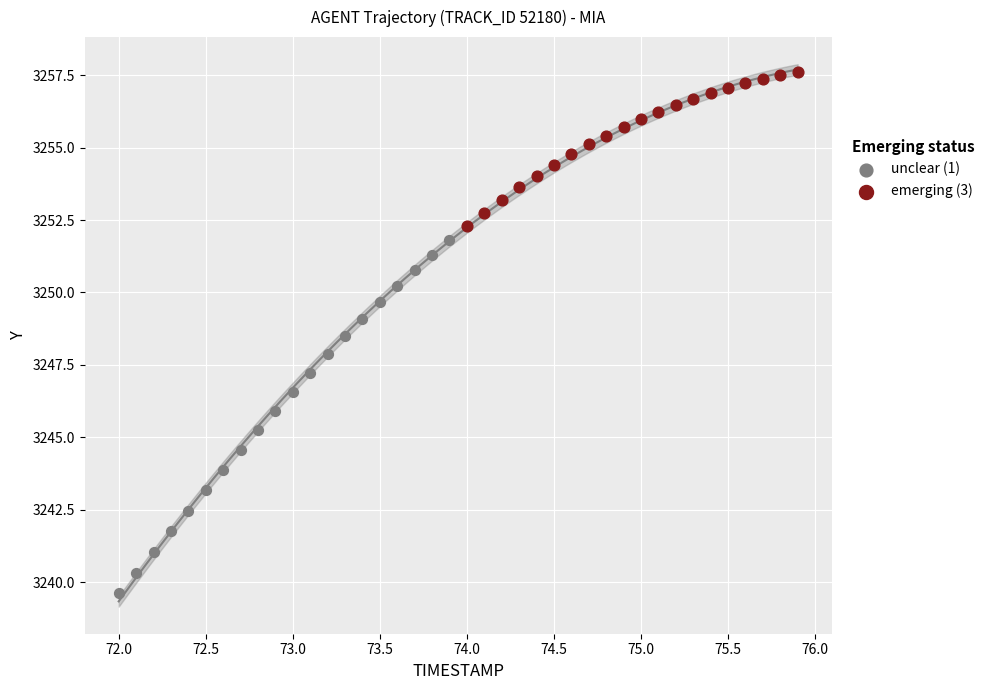

Which series contains the lowest Y value?

unclear (1)